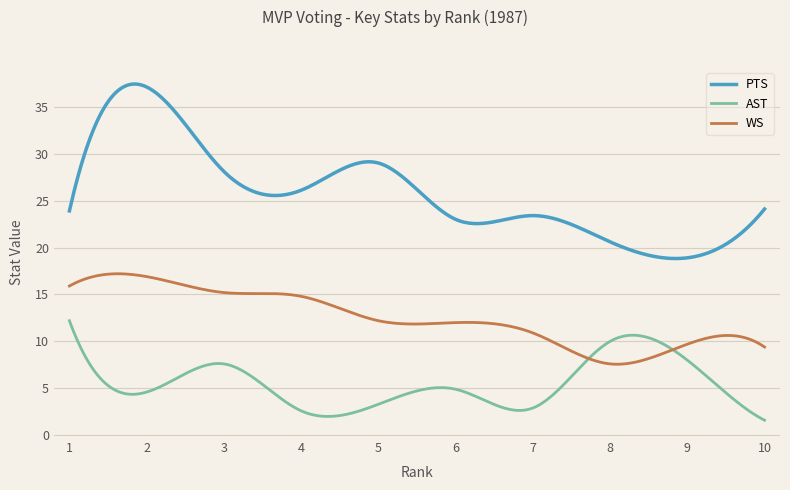

What are all the series names shown in the legend?

PTS, AST, WS